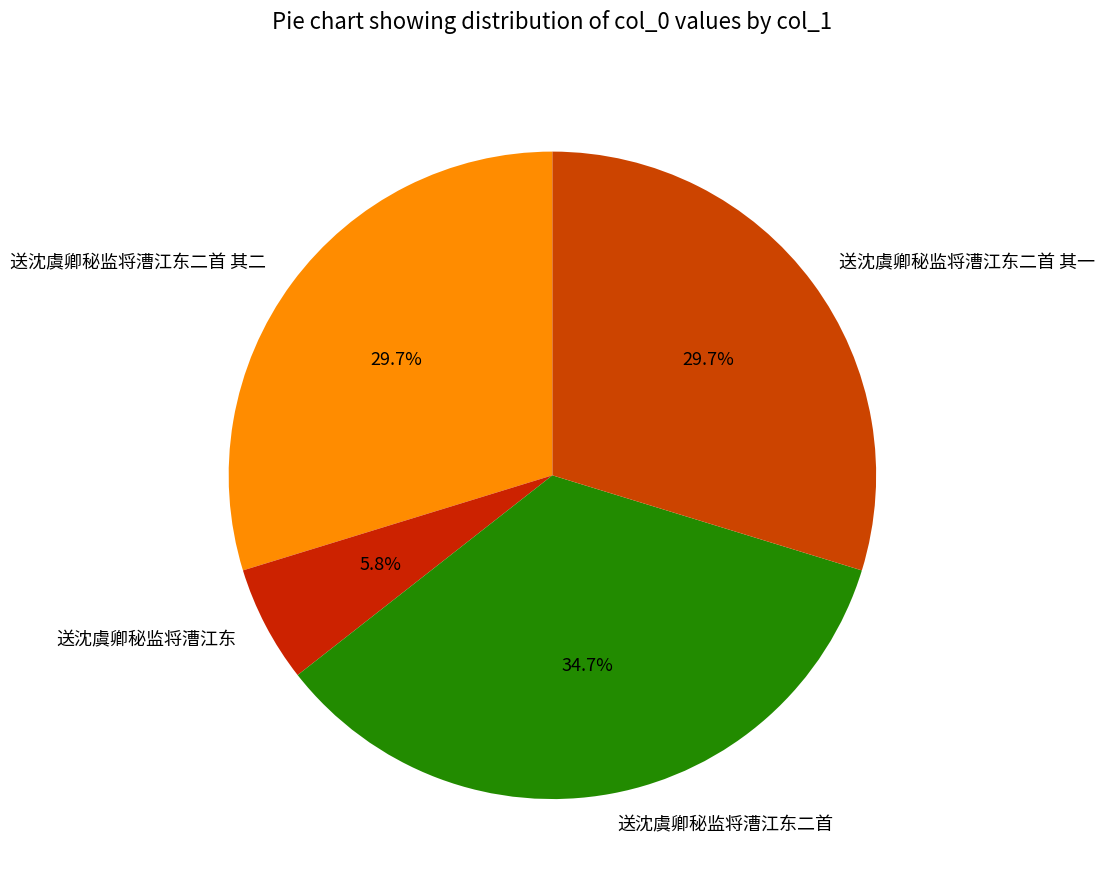

True or false: 送沈虞卿秘监将漕江东 accounts for 6% of the total.

True